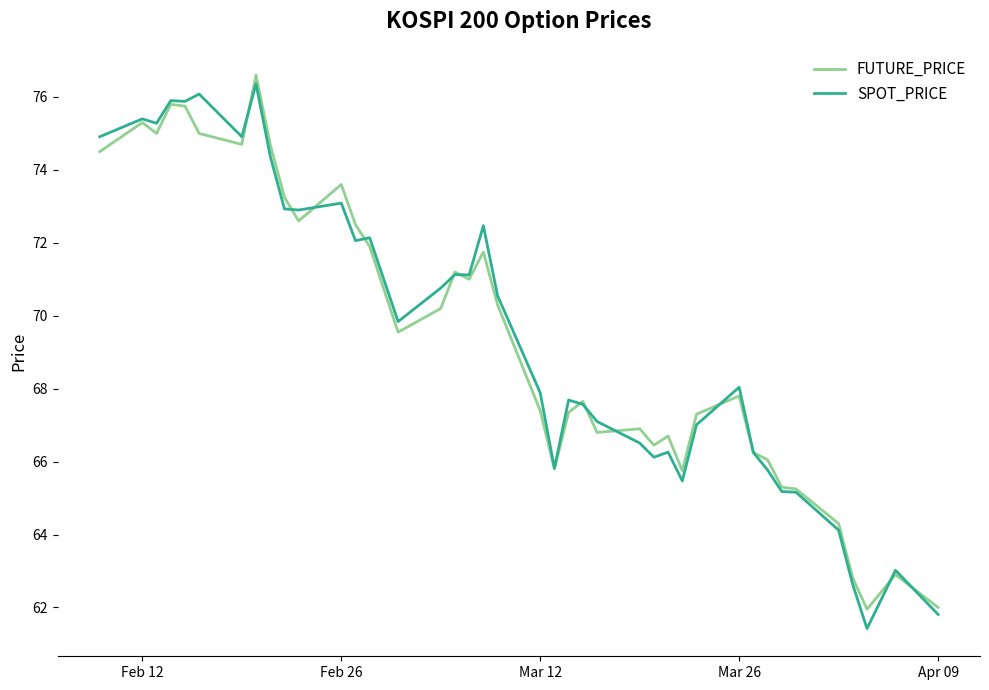

What is the highest value of the SPOT_PRICE series?

76.4